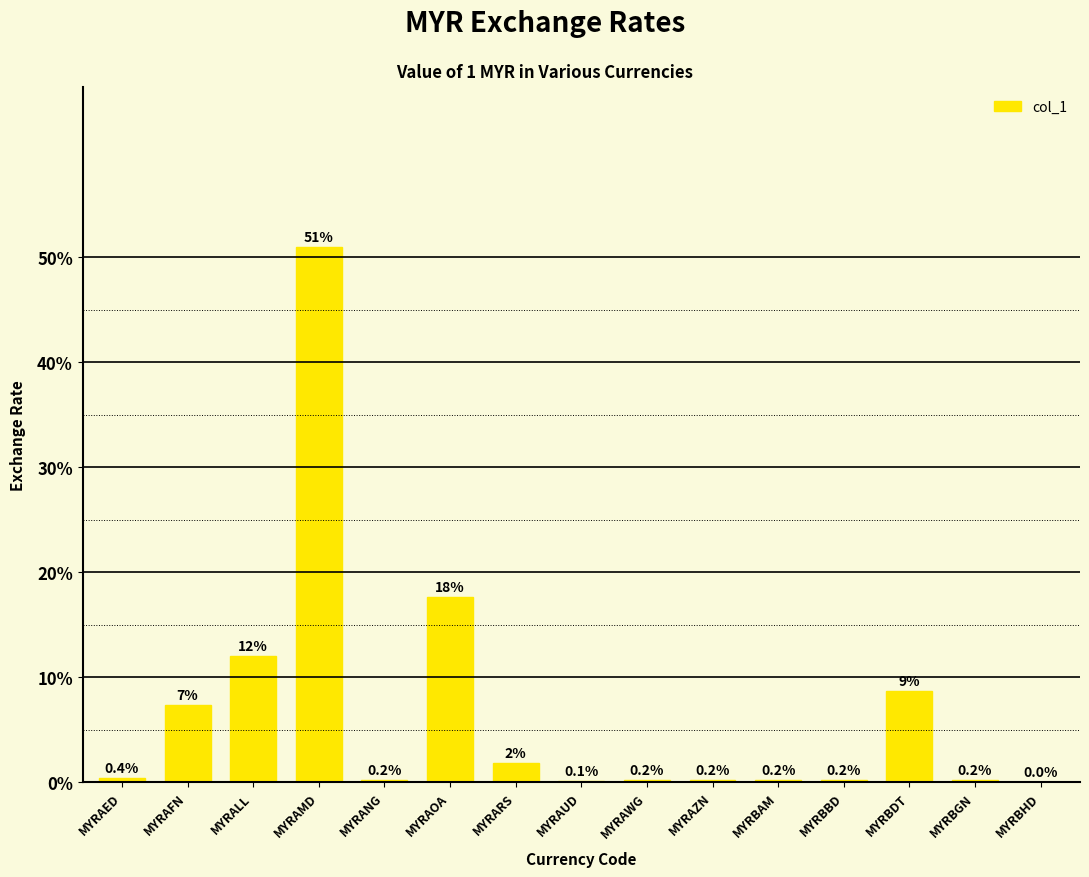

Are the bars horizontal?

No